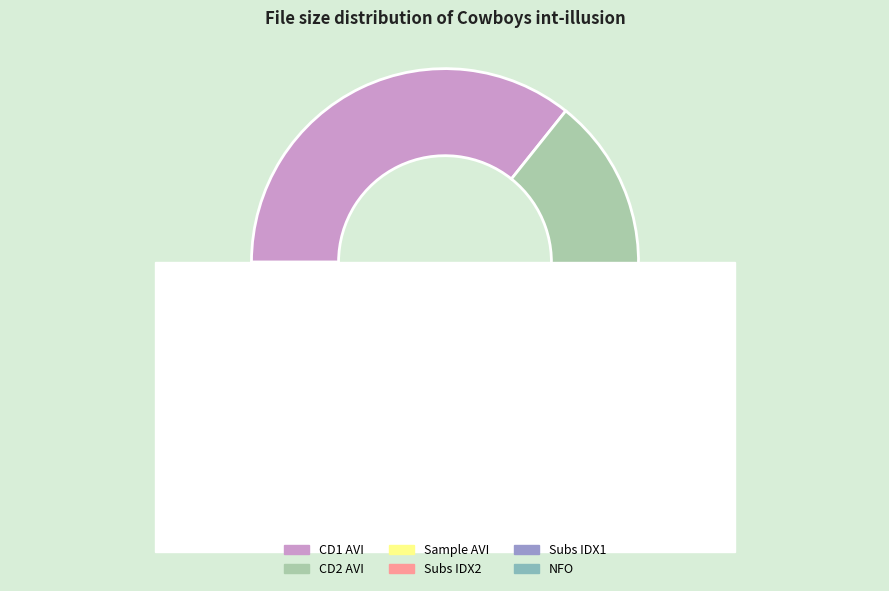

To the nearest percent, what percentage of the pie is Subs/cowboys1-int-illusion.idx?

14%